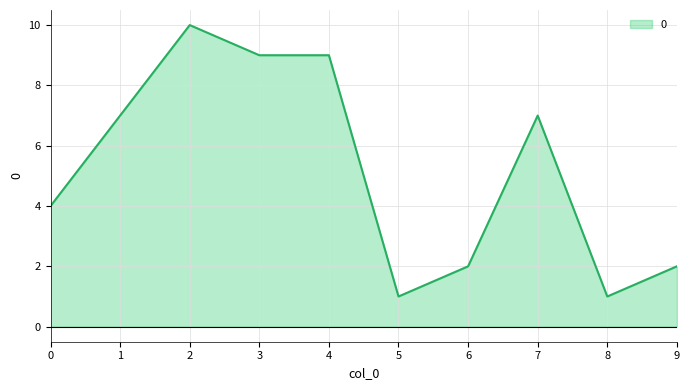

Reading right to left, extract all data points from this chart.

9=2	8=1	7=7	6=2	5=1	4=9	3=9	2=10	1=7	0=4